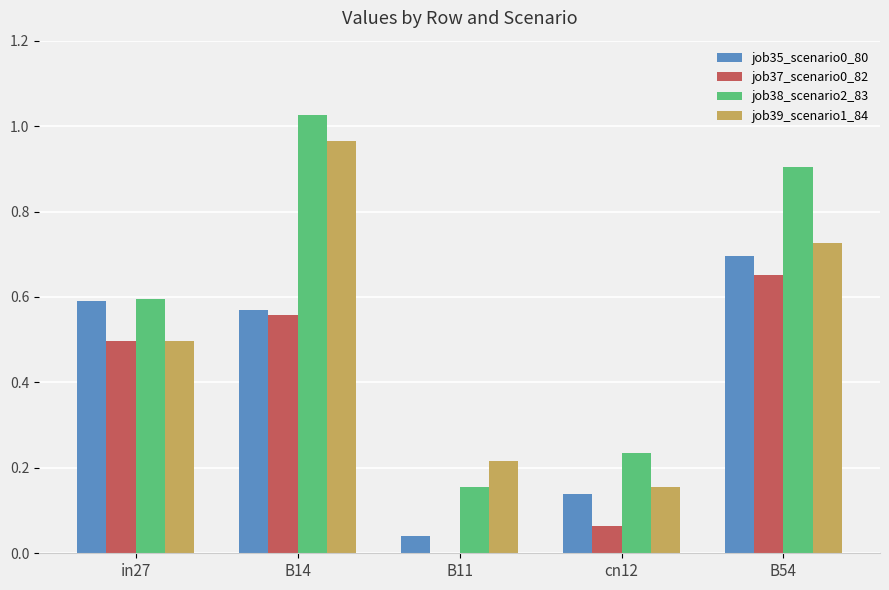

What is the difference between the job38_scenario2_83 values at in27 and B11?

0.4